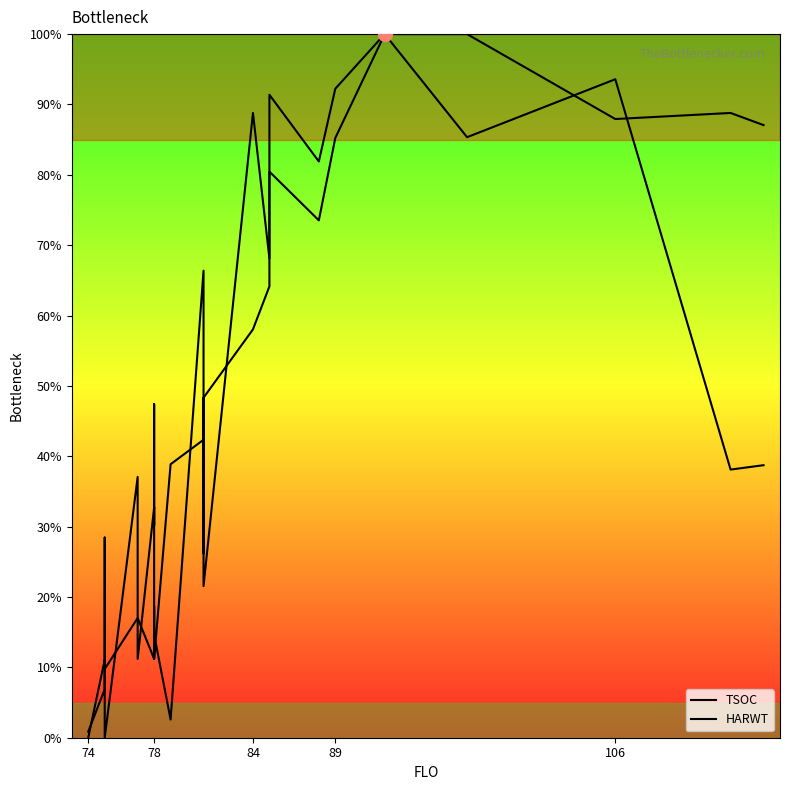

Reading left to right, what are all the values shown in this chart?

TSOC: 0.9	6.9	28.4	0.0	37.1	11.2	32.8	30.2	47.4	14.7	2.6	66.4	52.6	44.0	21.6	88.8	68.1	91.4	81.9	92.2	100.0	100.0	87.9	88.8	87.1
HARWT: 0.0	11.1	11.1	9.8	17.0	17.0	11.2	11.2	18.7	11.2	38.9	42.3	48.3	26.2	48.3	58.0	64.1	80.5	73.5	85.2	100.0	85.3	93.6	38.1	38.7